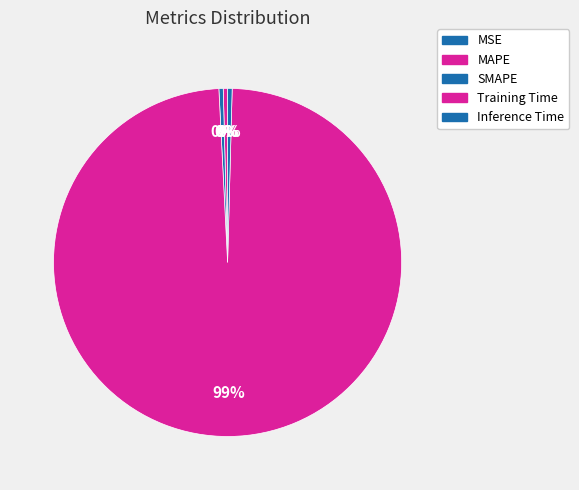

Is the sum of MSE and Inference Time greater than half?

No